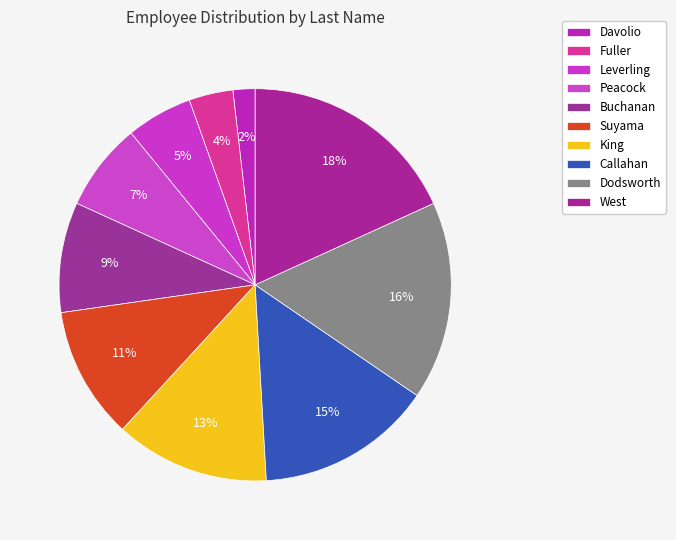

Combined, do Callahan and Leverling account for over 50%?

No